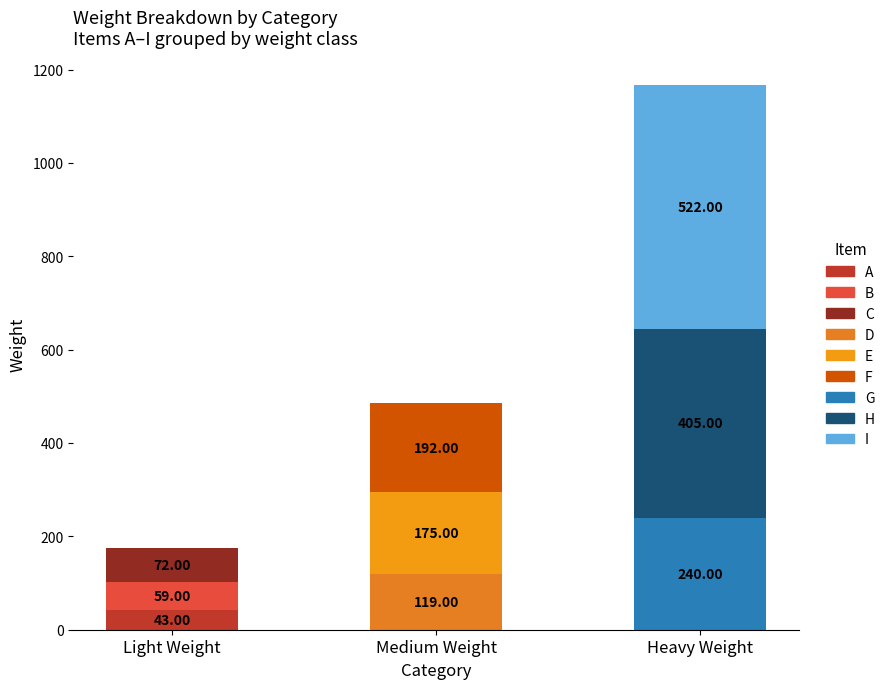

Are the bars horizontal?

No